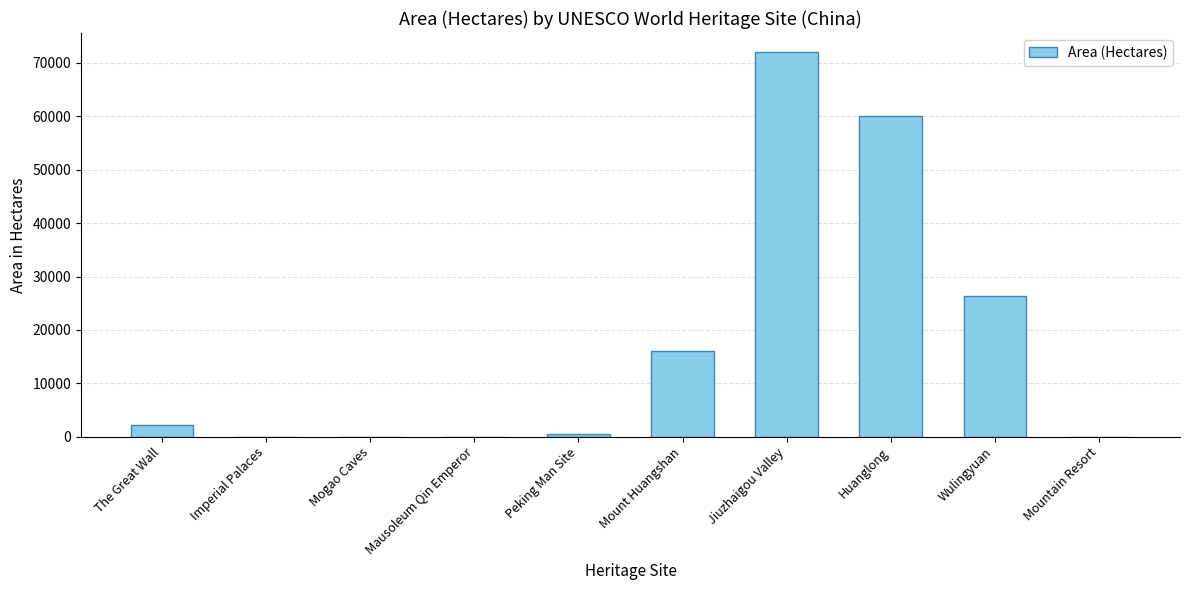

At which label does the data first exceed 2151?

The Great Wall